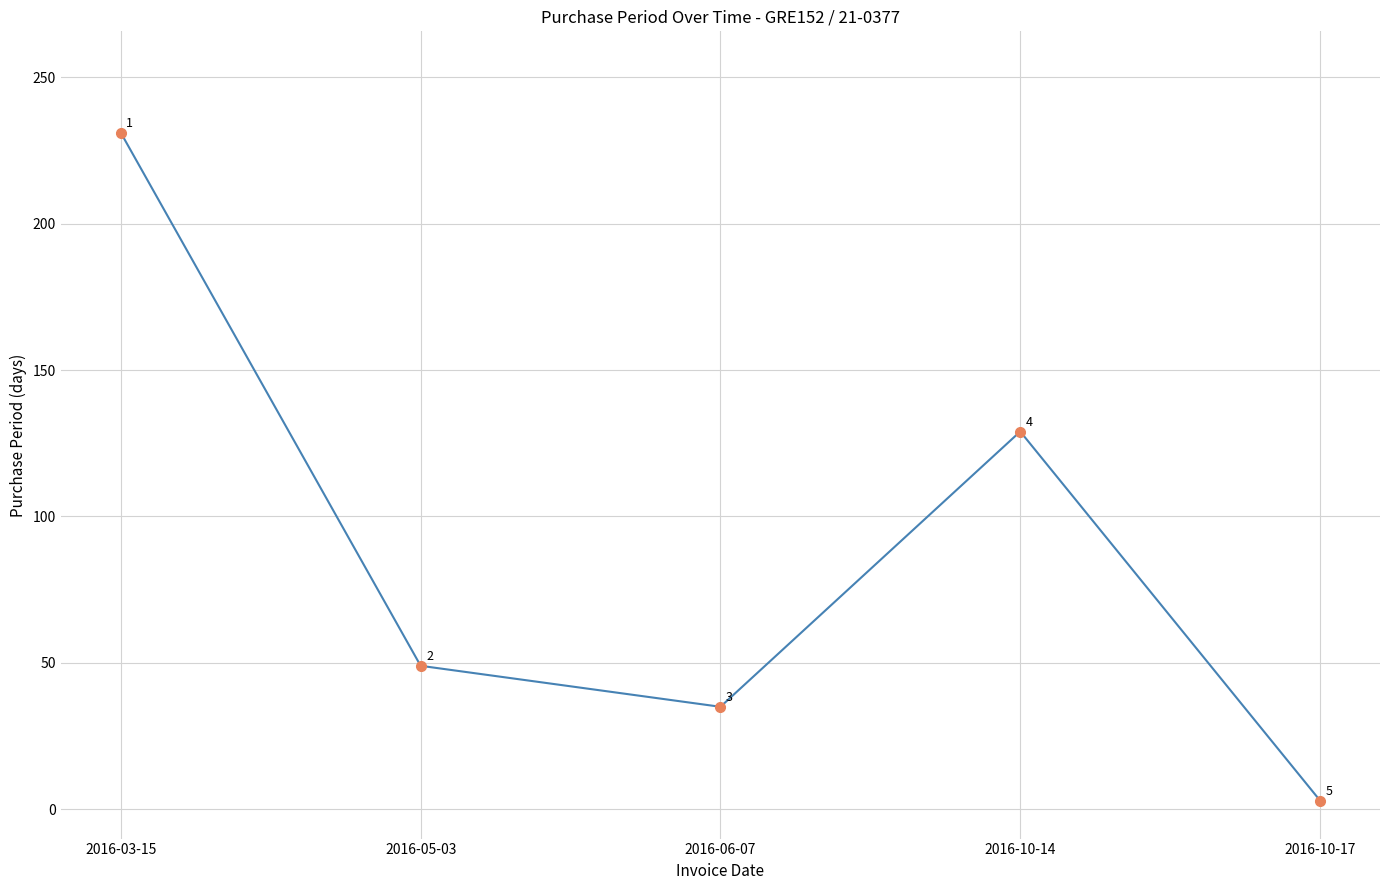

True or false: the data shows 59 at 2016-10-14.

False